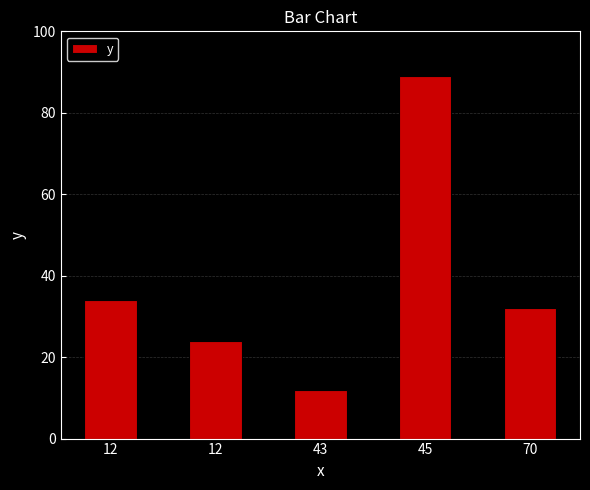

Which category has the highest value across all series?

45